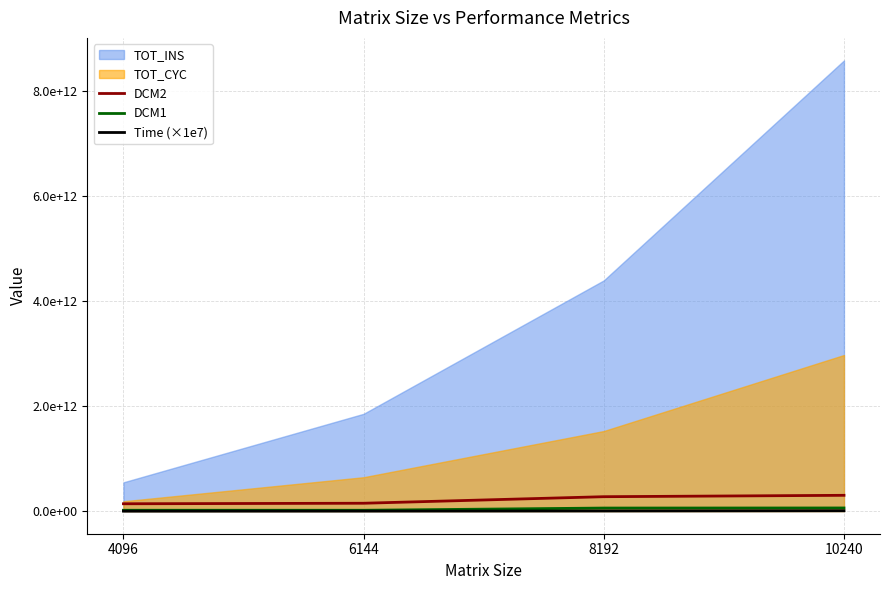

True or false: DCM2 and DCM1 cross at least once.

False